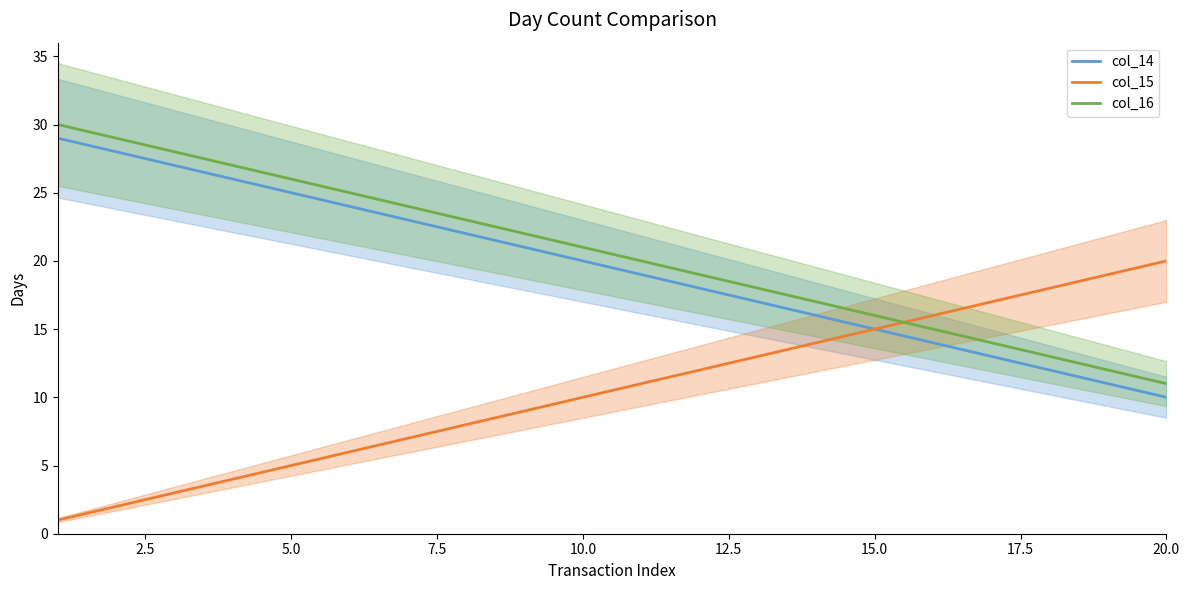

What is the value of the col_14 point at the 10th from the left?

20